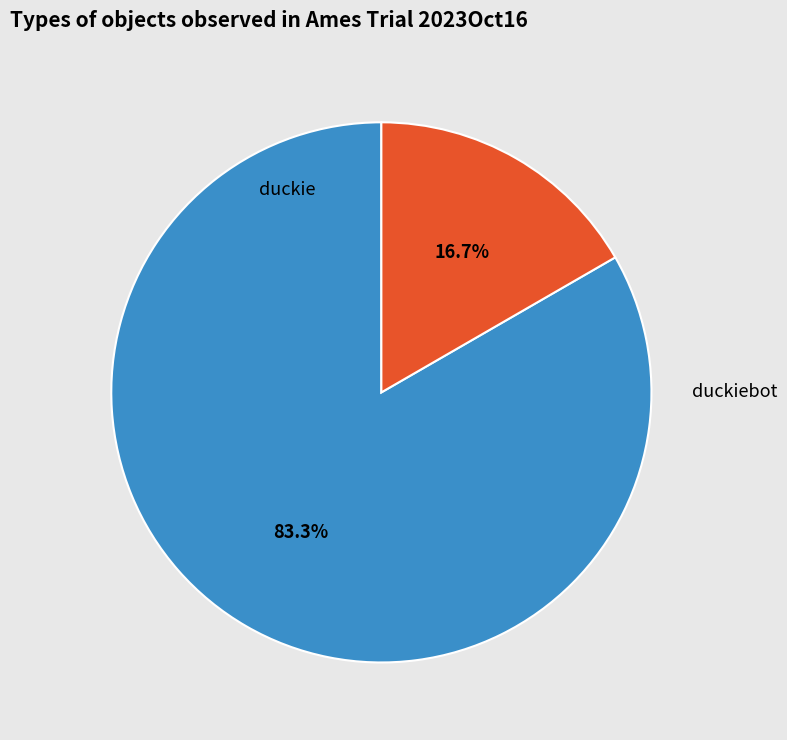

How many slices are in this pie chart?

2